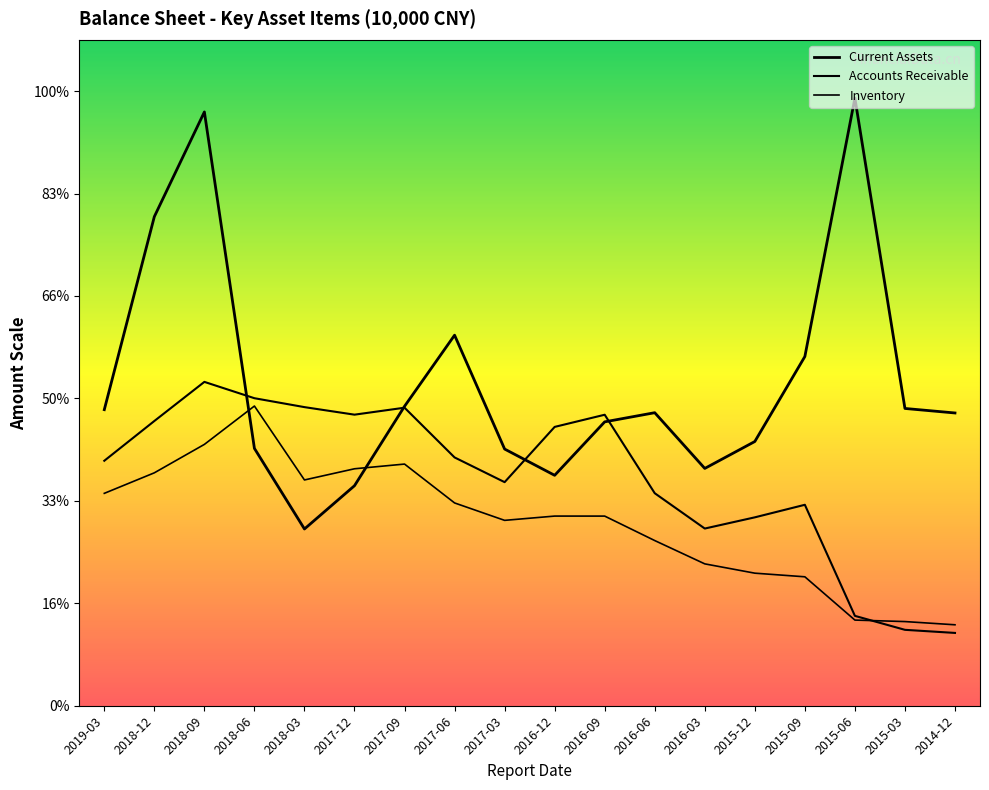

Which series has the largest total across all categories?

Current Assets